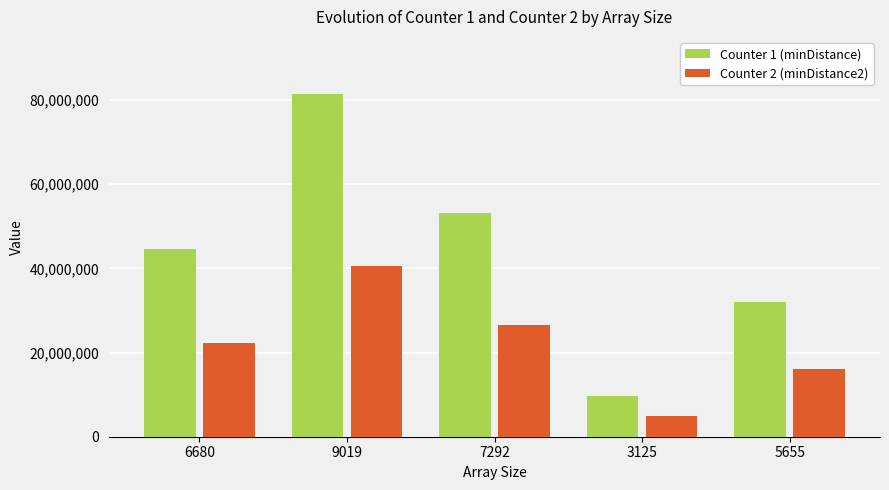

Between 6680 and 9019, which series saw the biggest shift?

Counter 1 (minDistance)